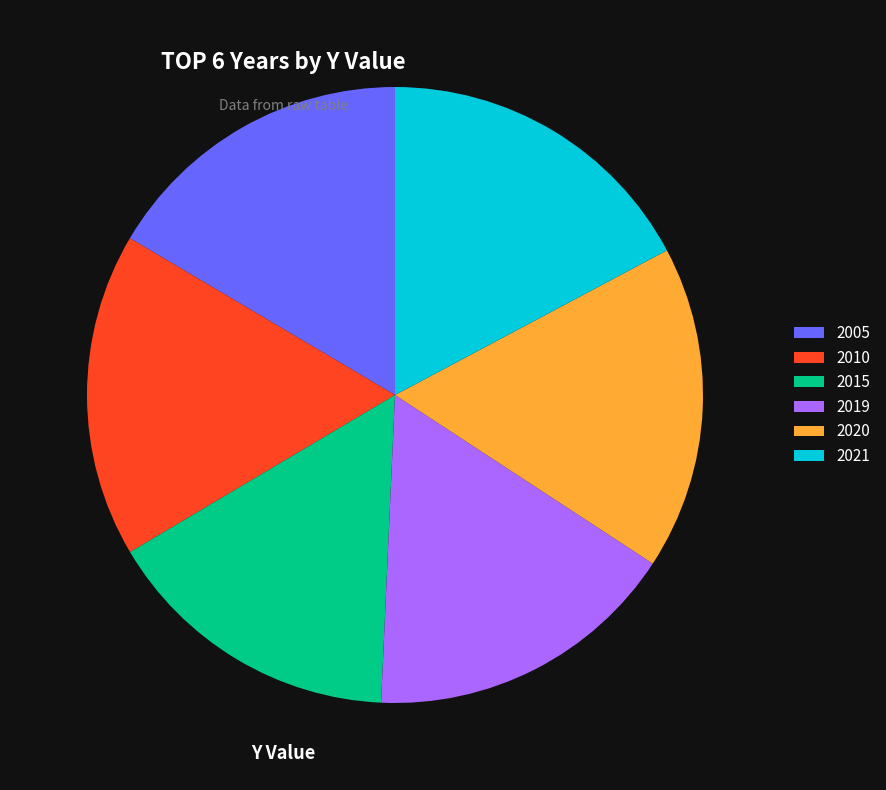

Which category has the smallest portion of the pie?

2015